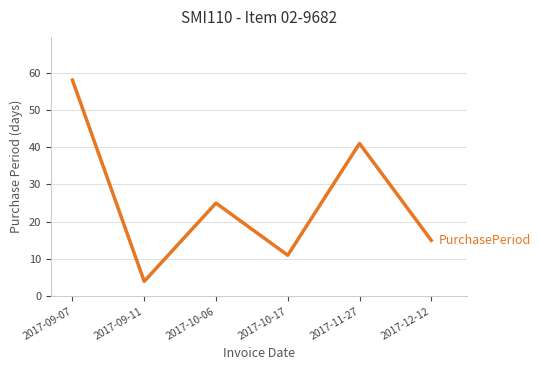

True or false: the data shows 2 at 2017-10-17.

False